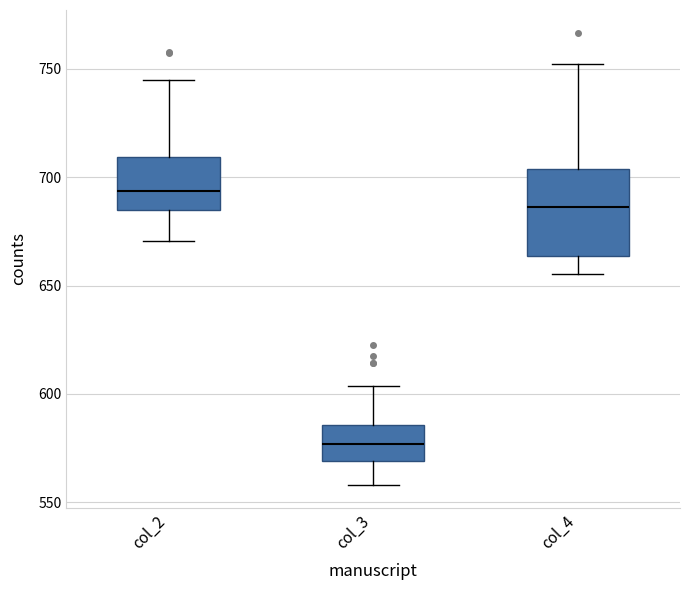

Reading left to right, transcribe this box plot: for each box, give where its median line is, the range the box spans, and where its two whiskers end, as read against the y-axis. The values are not printed on the chart, so give them approximately, as read against the axis.

col_2: median 695, box 685 to 710, whiskers 670 to 745
col_3: median 575, box 570 to 585, whiskers 560 to 605
col_4: median 685, box 665 to 705, whiskers 655 to 750